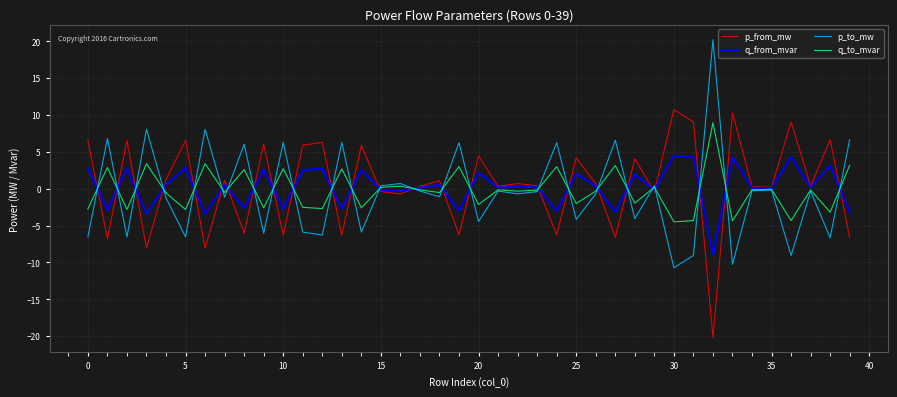

What is the lowest value of the p_to_mw series?

-10.7